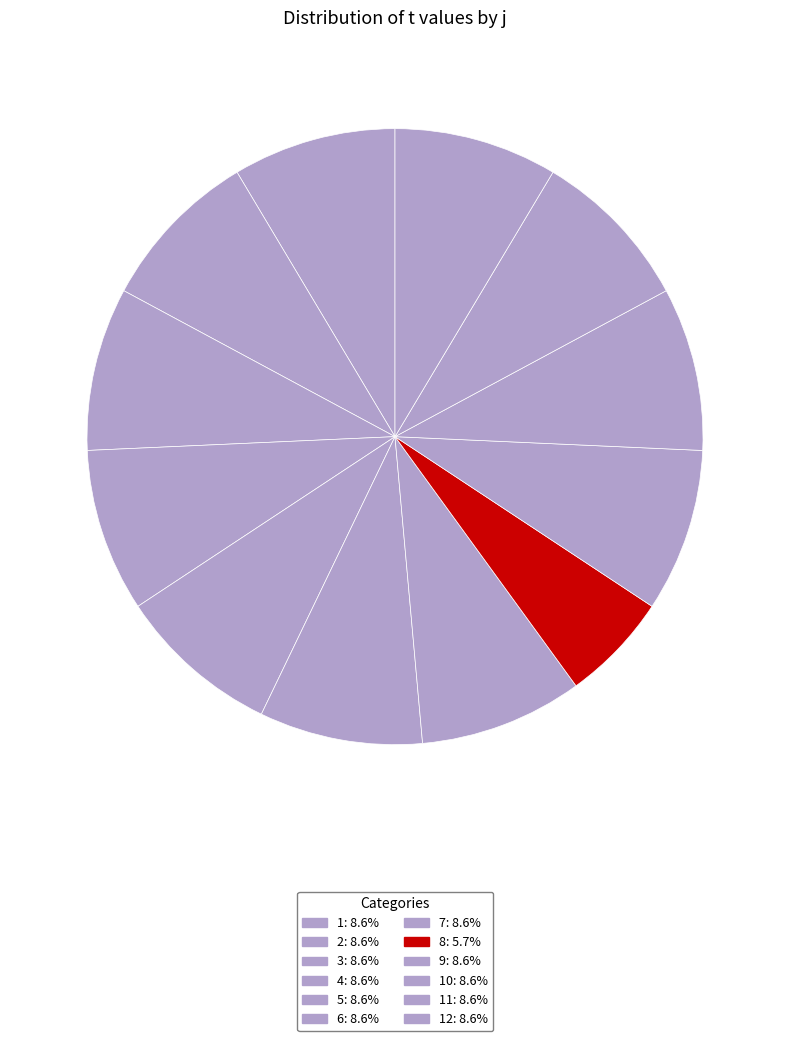

How many segments does this pie chart have?

12